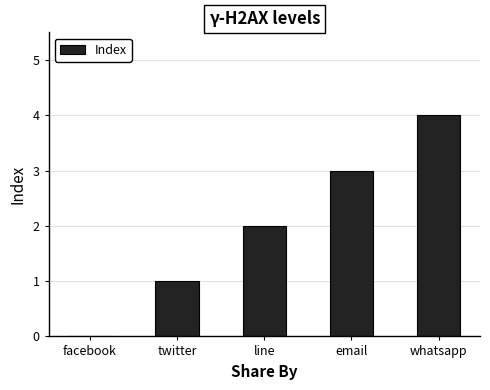

Are the bars horizontal?

No